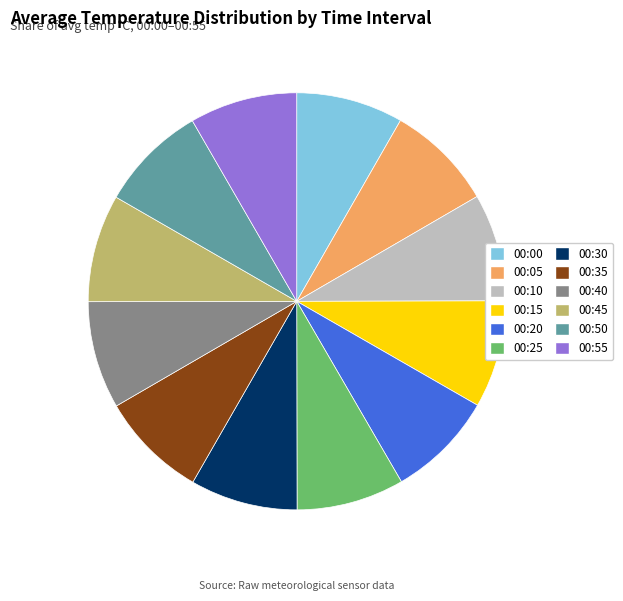

Combined, do 00:20 and 00:30 account for over 50%?

No